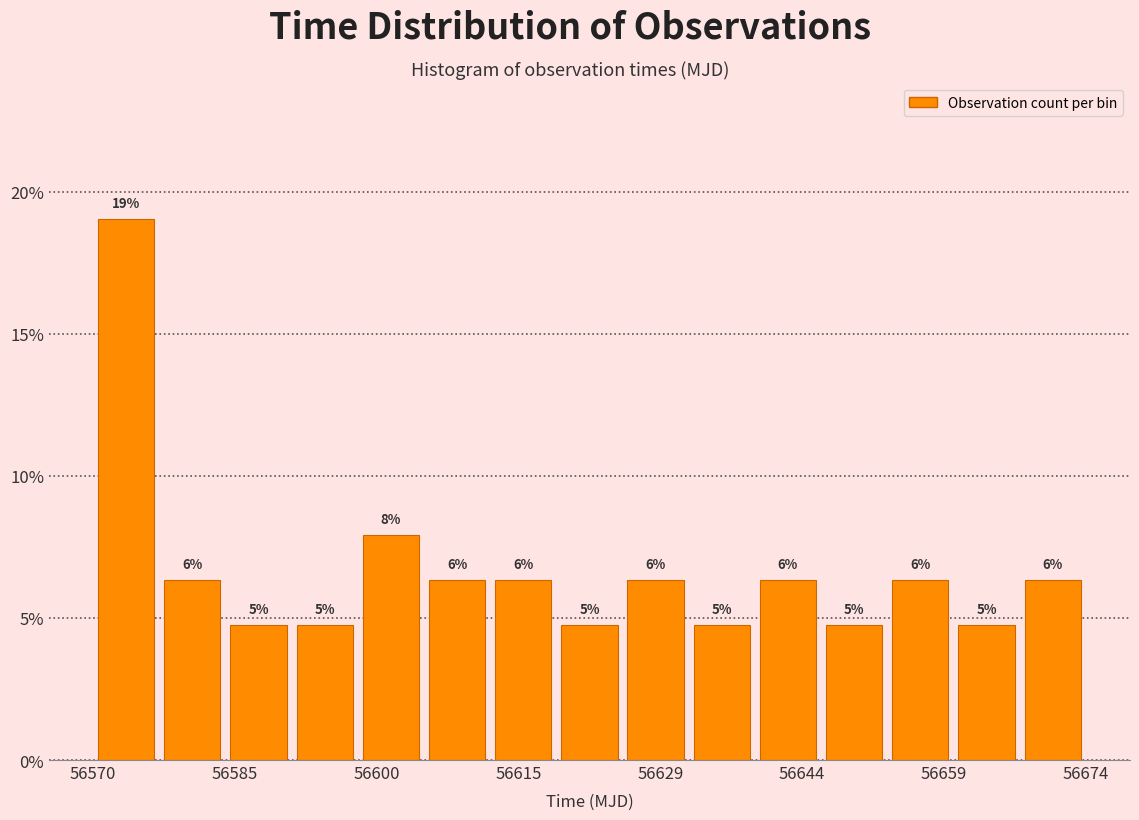

Around what value on the x-axis is the tallest bar? Give the approximate position of its centre, as read against the axis.

56574